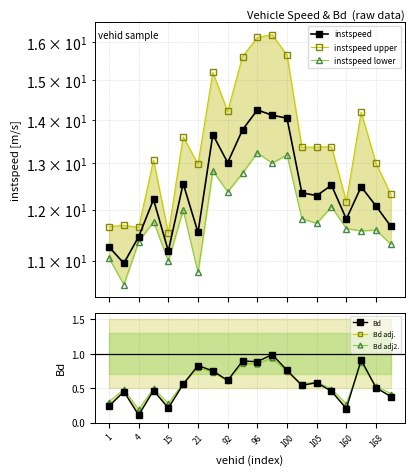

Which series has the largest total across all categories?

instspeed upper